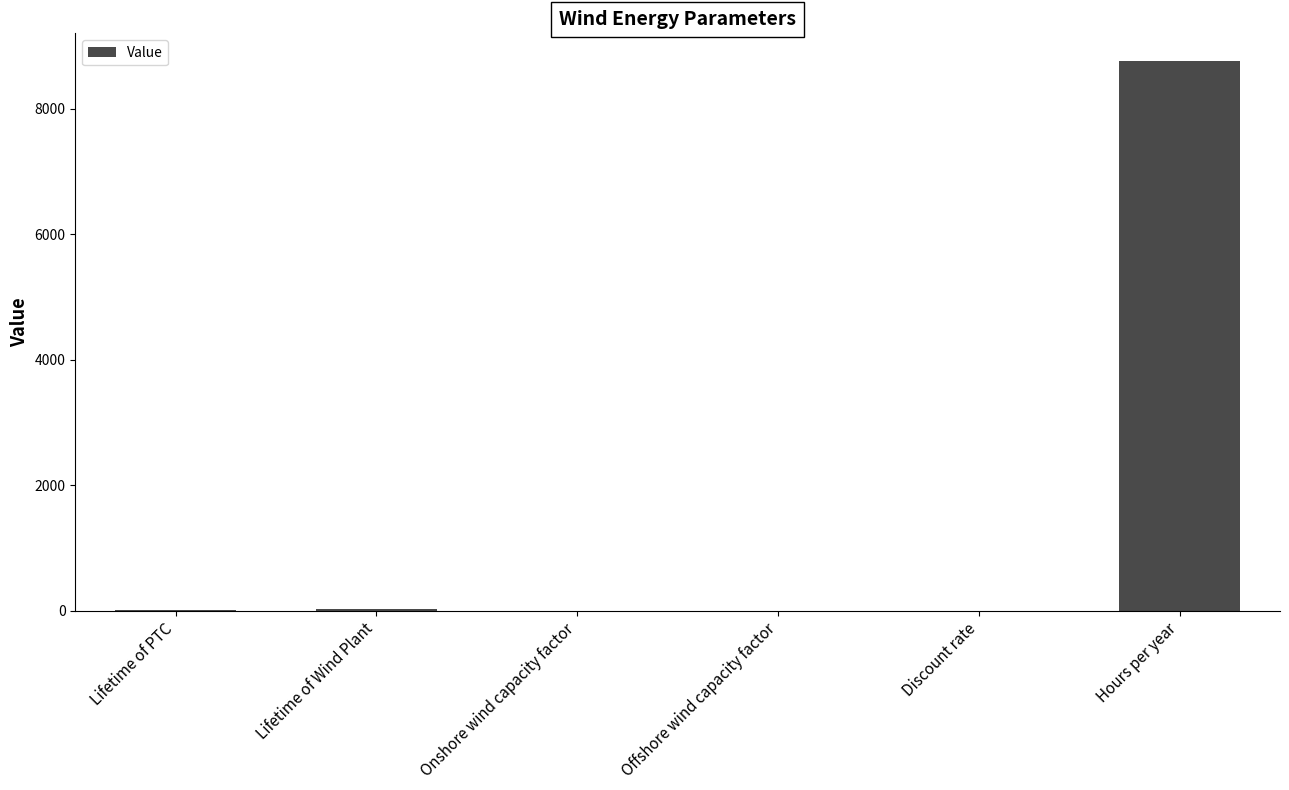

Which label corresponds to the largest value in the chart?

Hours per year